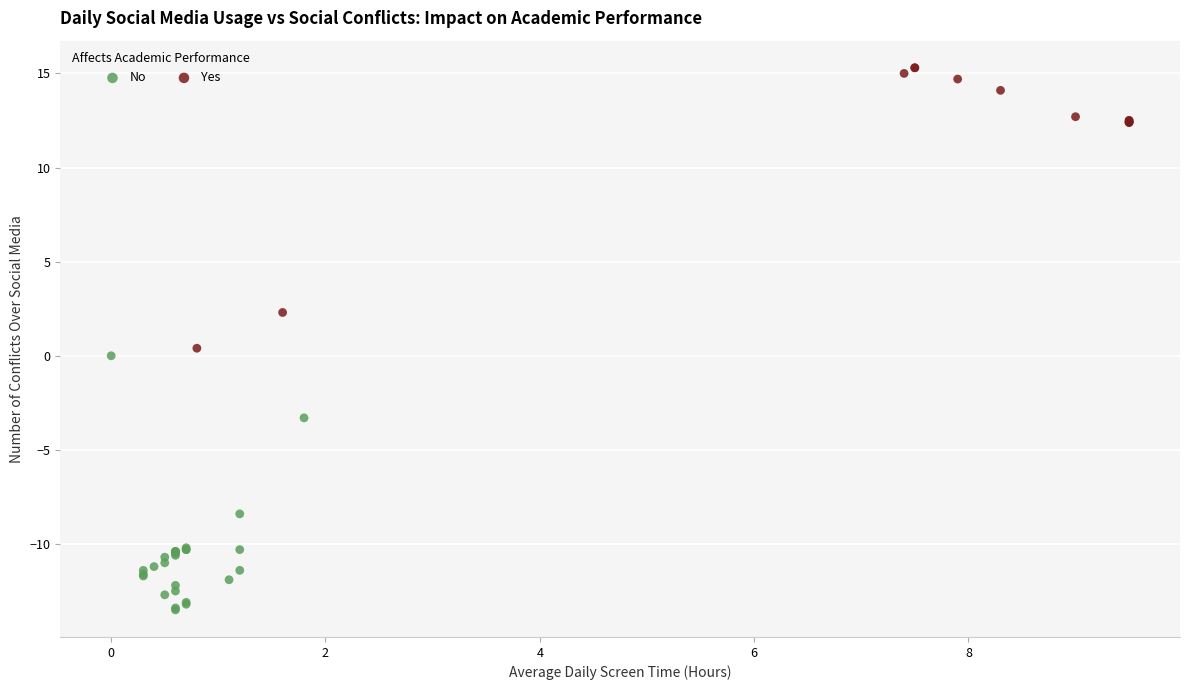

Which series contains the lowest Y value?

No